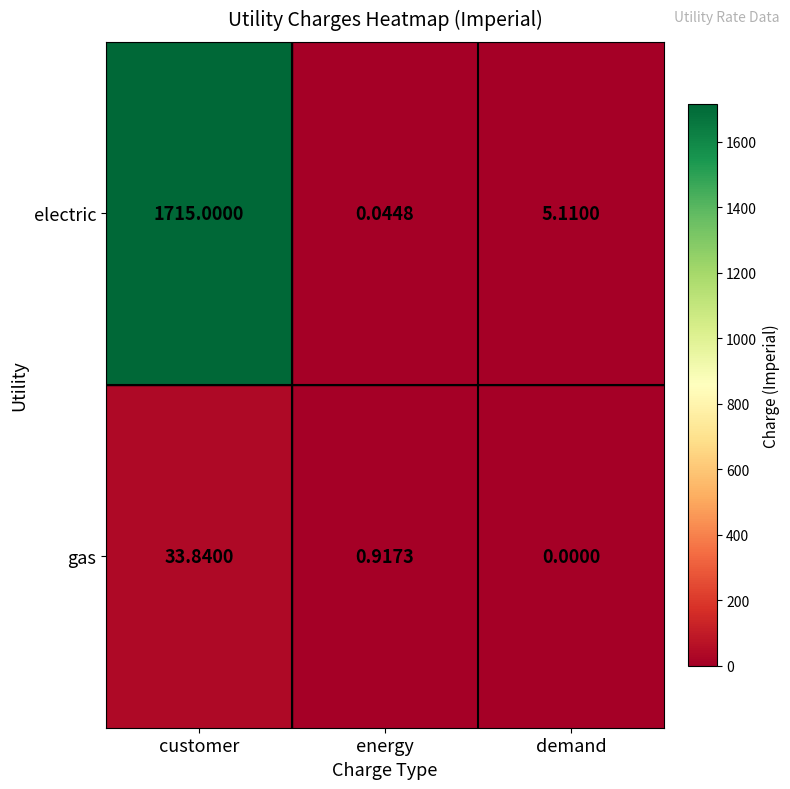

How many data points in electric are less than 5?

1